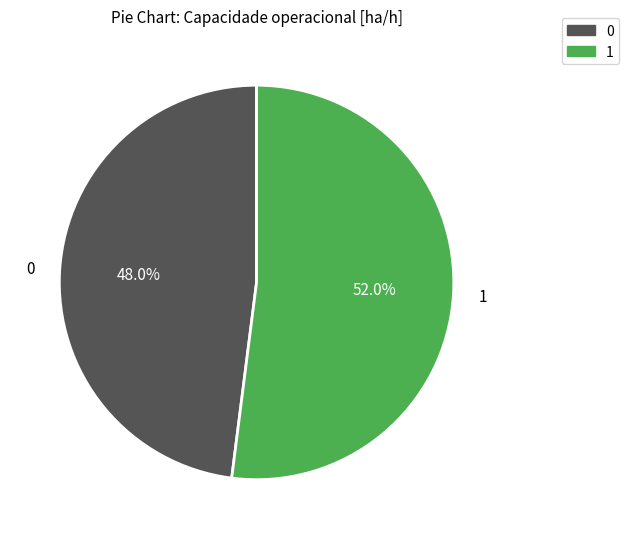

To the nearest percent, what is the average slice percentage?

50%